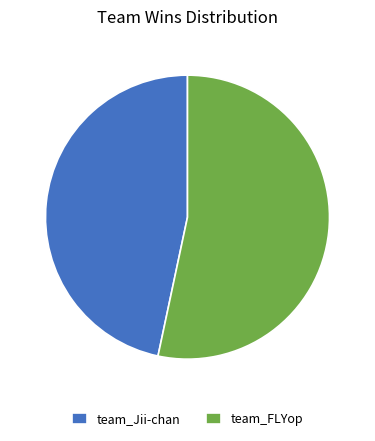

Approximately how many times larger is the value at team_FLYop compared to team_Jii-chan?

1.1